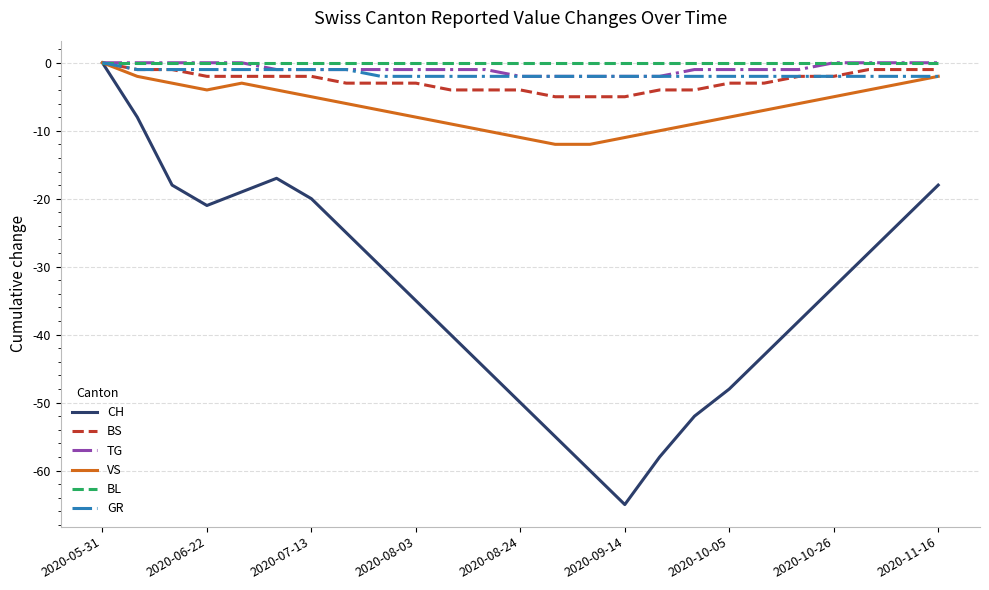

Which series has the widest spread of values?

CH